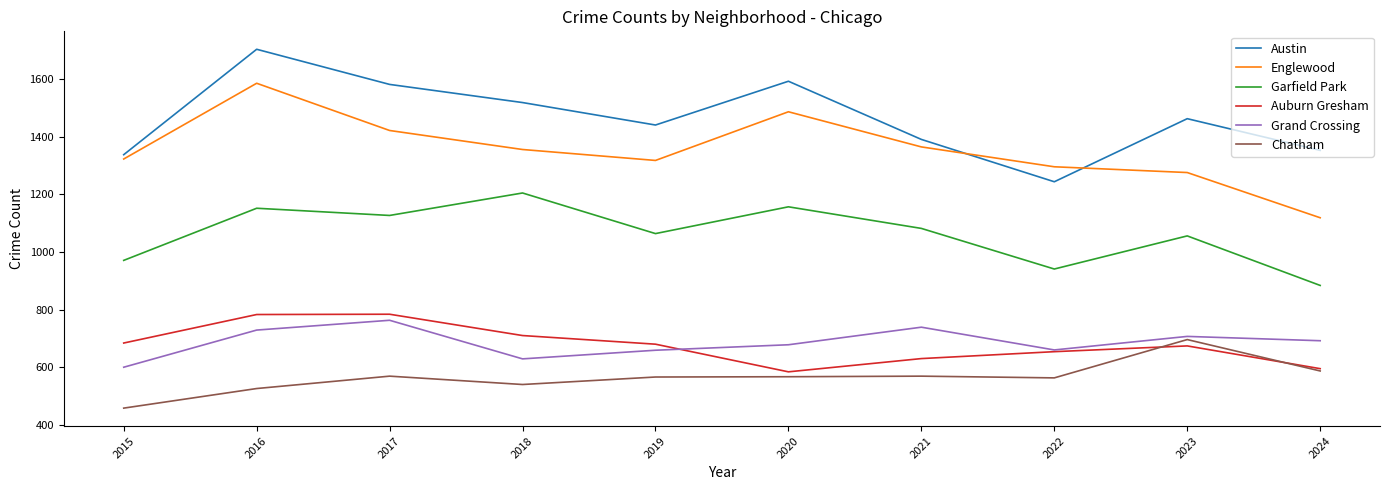

Between 2015 and 2024, which series saw the biggest shift?

Englewood